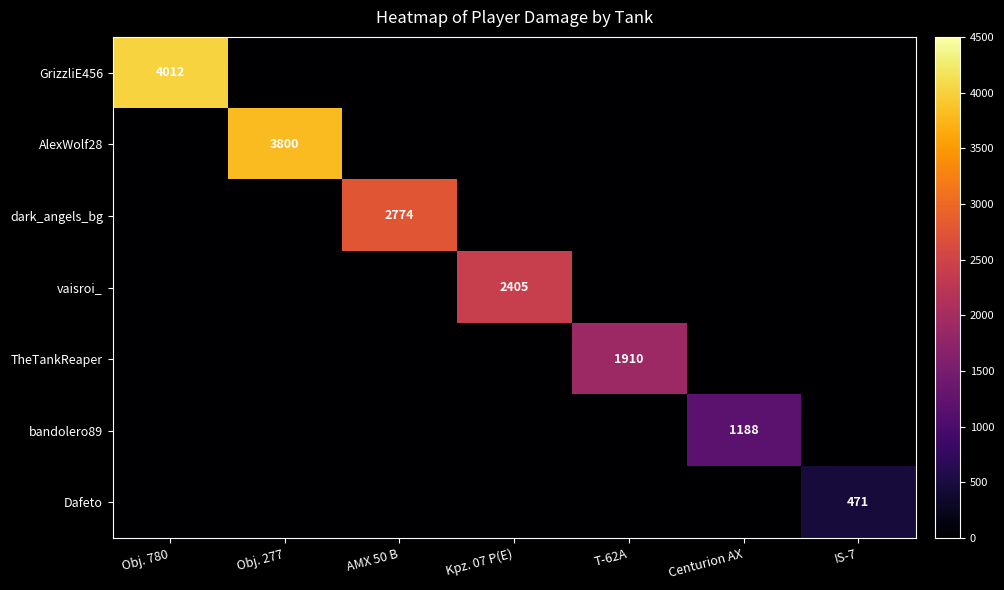

True or false: vaisroi_ has a value of 0 at IS-7.

True